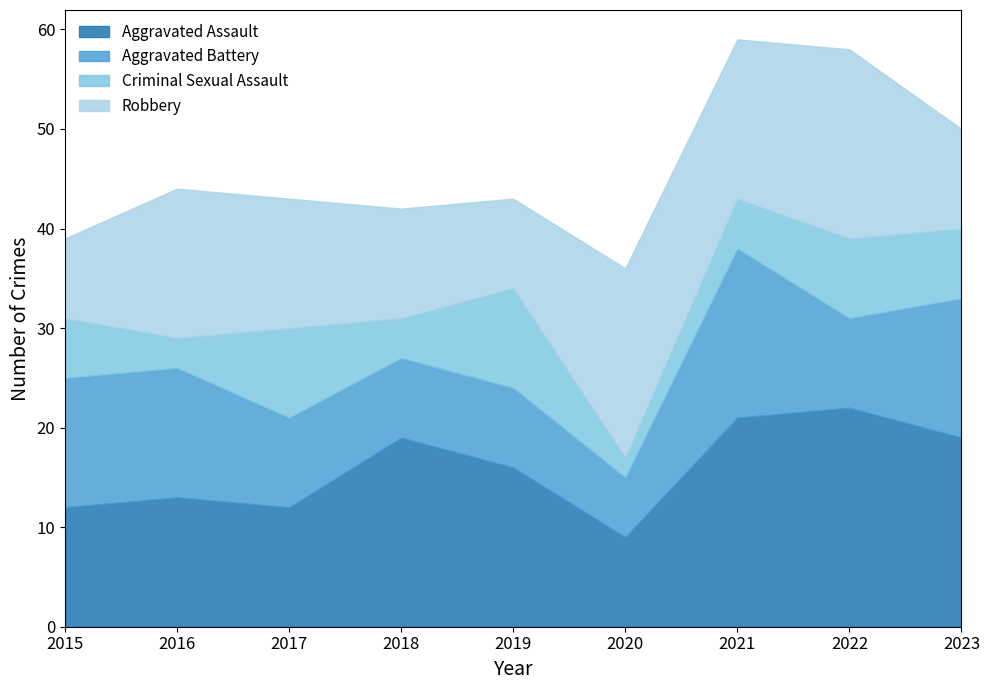

At 2020, list the series in order from smallest to largest.

Criminal Sexual Assault, Aggravated Battery, Aggravated Assault, Robbery